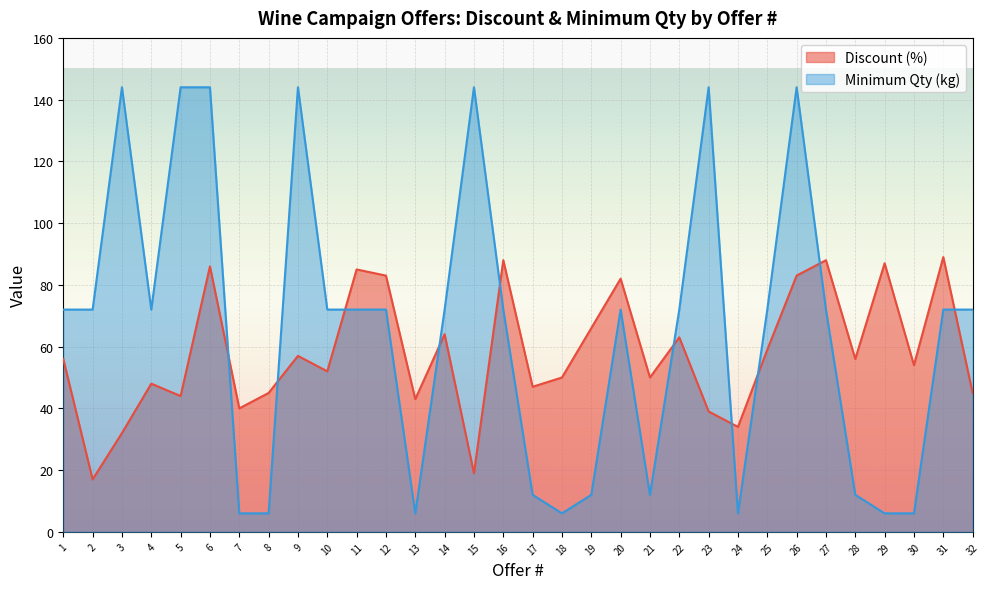

Where is Minimum Qty (kg) nearest to the value 75?

1